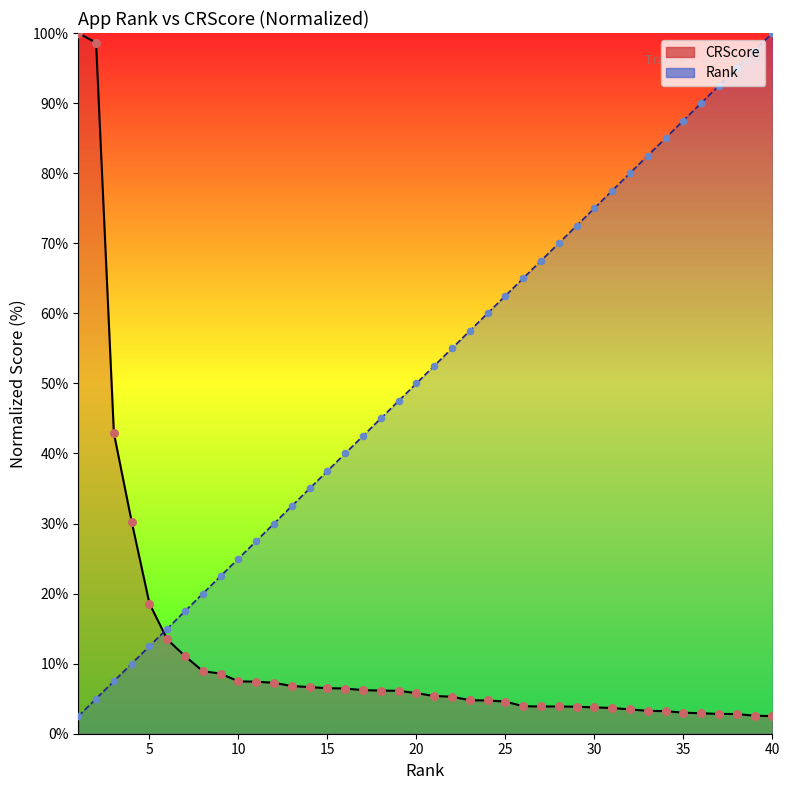

What are all the series names shown in the legend?

Rank, CRScore